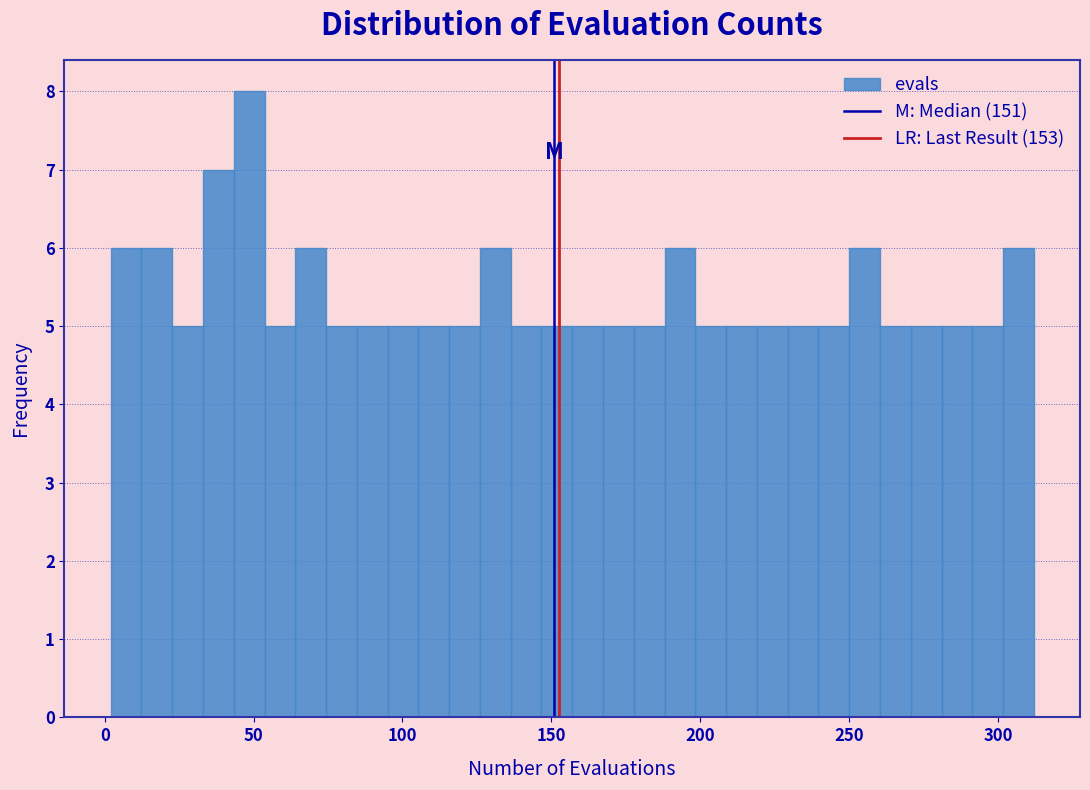

Around what value on the x-axis is the tallest bar? Give the approximate position of its centre, as read against the axis.

50